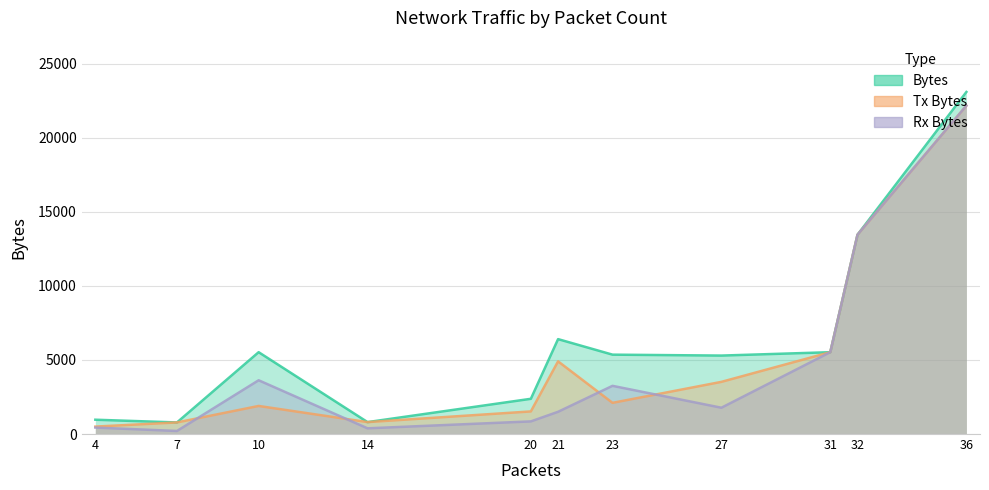

The Rx Bytes series shows 5524 at 31. True or false?

True